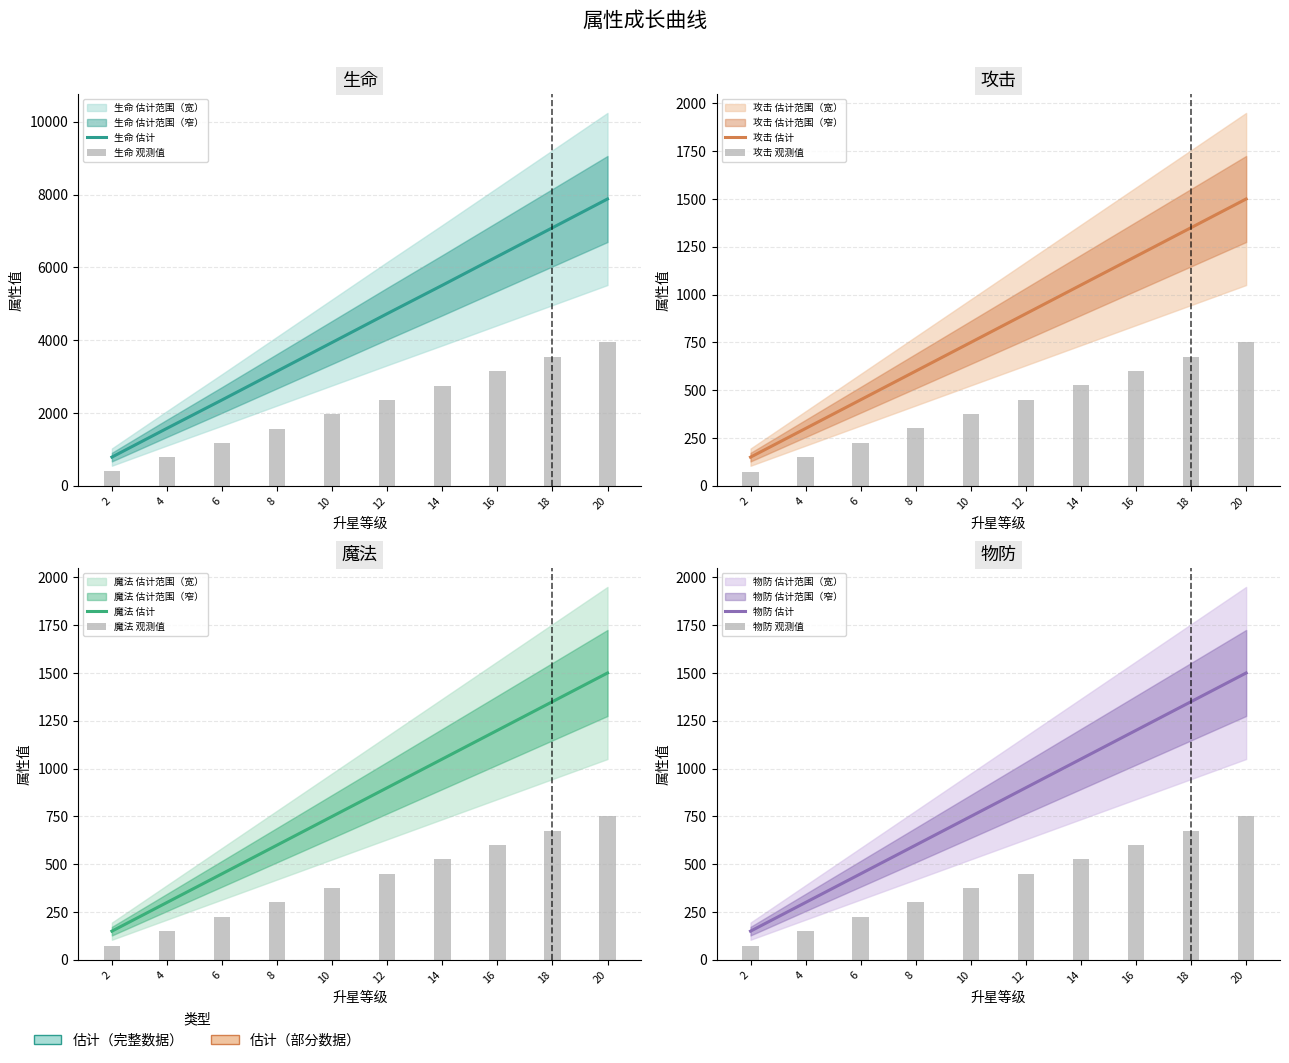

Is it true that 攻击 equals 1200 at 16?

True